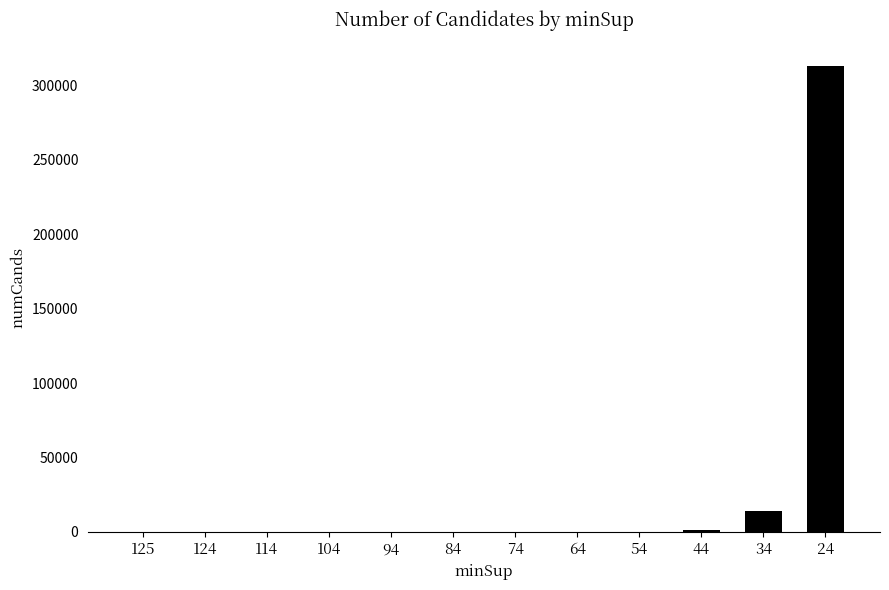

What is the maximum value shown in the chart?

313308